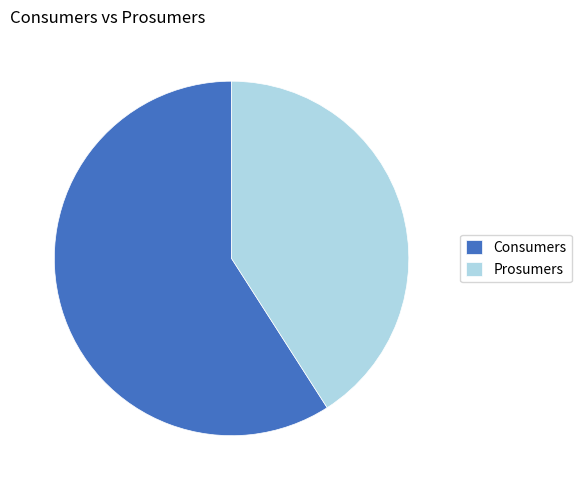

Rank the categories by value from highest to lowest.

Consumers, Prosumers